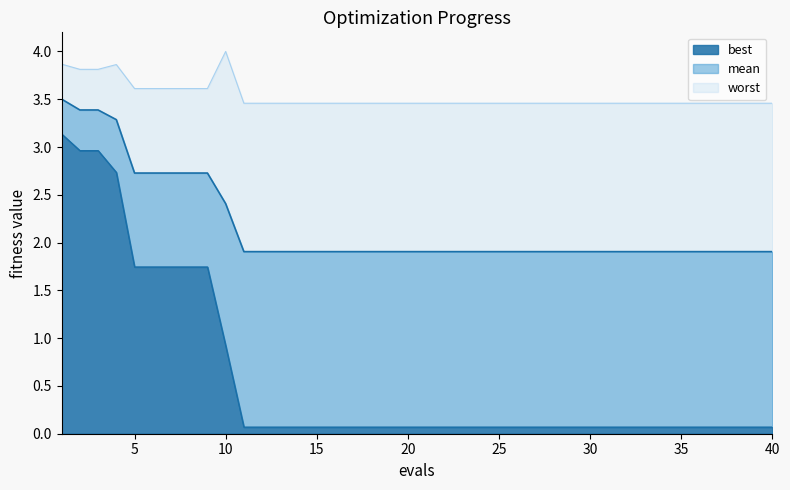

Reading left to right, what are all the values shown in this chart?

mean: 3.5	3.4	3.4	3.3	2.7	2.7	2.7	2.7	2.7	2.4	1.9	1.9	1.9	1.9	1.9	1.9	1.9	1.9	1.9	1.9	1.9	1.9	1.9	1.9	1.9	1.9	1.9	1.9	1.9	1.9	1.9	1.9	1.9	1.9	1.9	1.9	1.9	1.9	1.9	1.9
best: 3.1	3.0	3.0	2.7	1.7	1.7	1.7	1.7	1.7	0.9	0.1	0.1	0.1	0.1	0.1	0.1	0.1	0.1	0.1	0.1	0.1	0.1	0.1	0.1	0.1	0.1	0.1	0.1	0.1	0.1	0.1	0.1	0.1	0.1	0.1	0.1	0.1	0.1	0.1	0.1
worst: 3.9	3.8	3.8	3.9	3.6	3.6	3.6	3.6	3.6	4.0	3.5	3.5	3.5	3.5	3.5	3.5	3.5	3.5	3.5	3.5	3.5	3.5	3.5	3.5	3.5	3.5	3.5	3.5	3.5	3.5	3.5	3.5	3.5	3.5	3.5	3.5	3.5	3.5	3.5	3.5